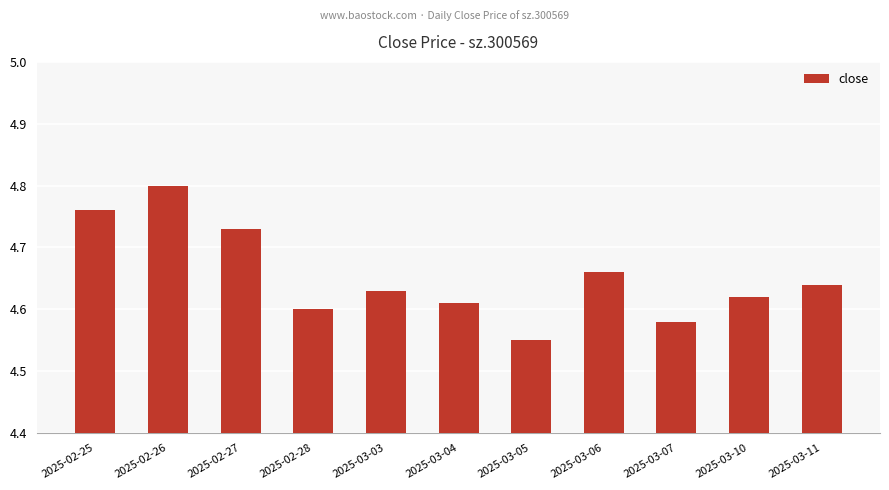

What position from the left is 2025-03-07?

9